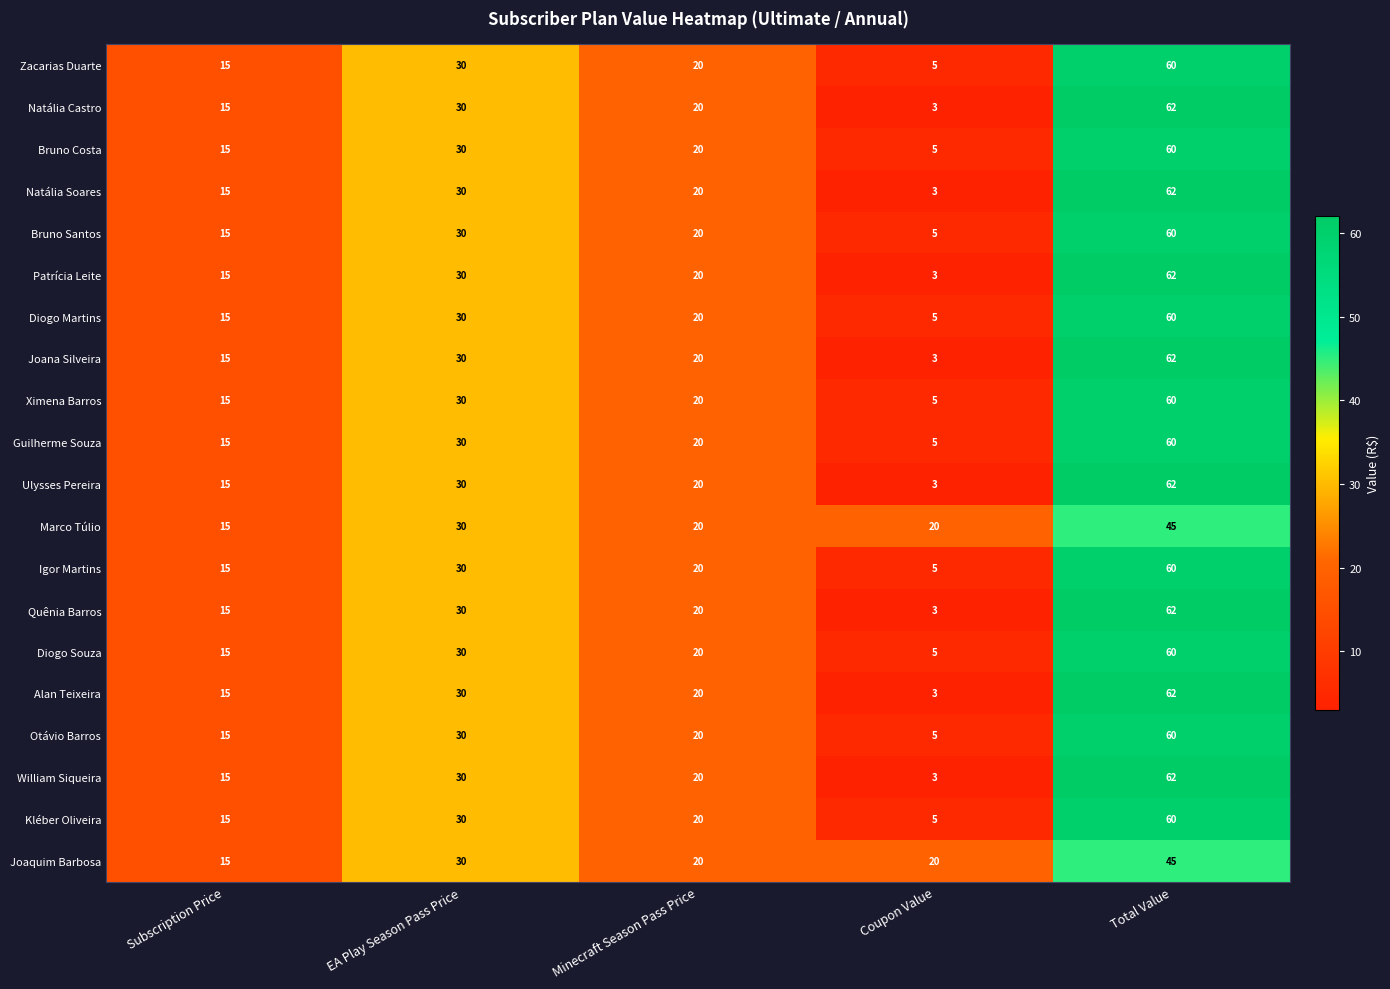

At which category is the sum across all series the highest?

Total Value